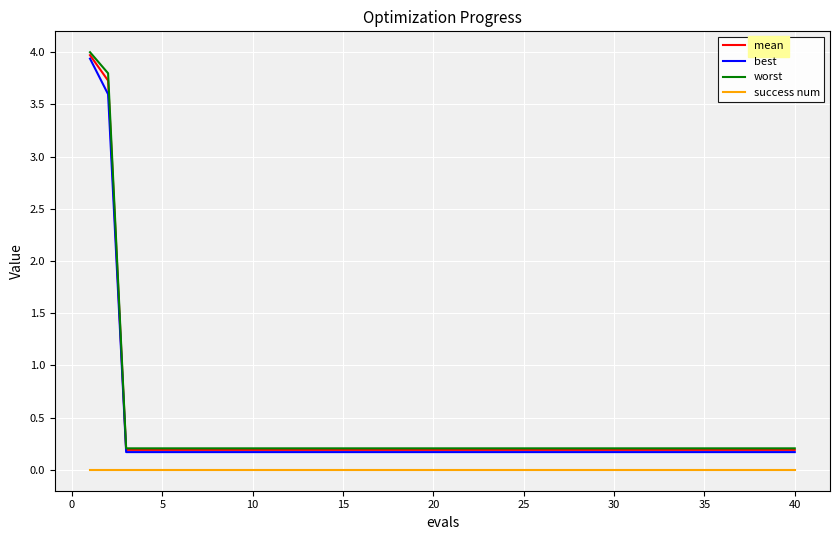

Which series has the widest spread of values?

worst